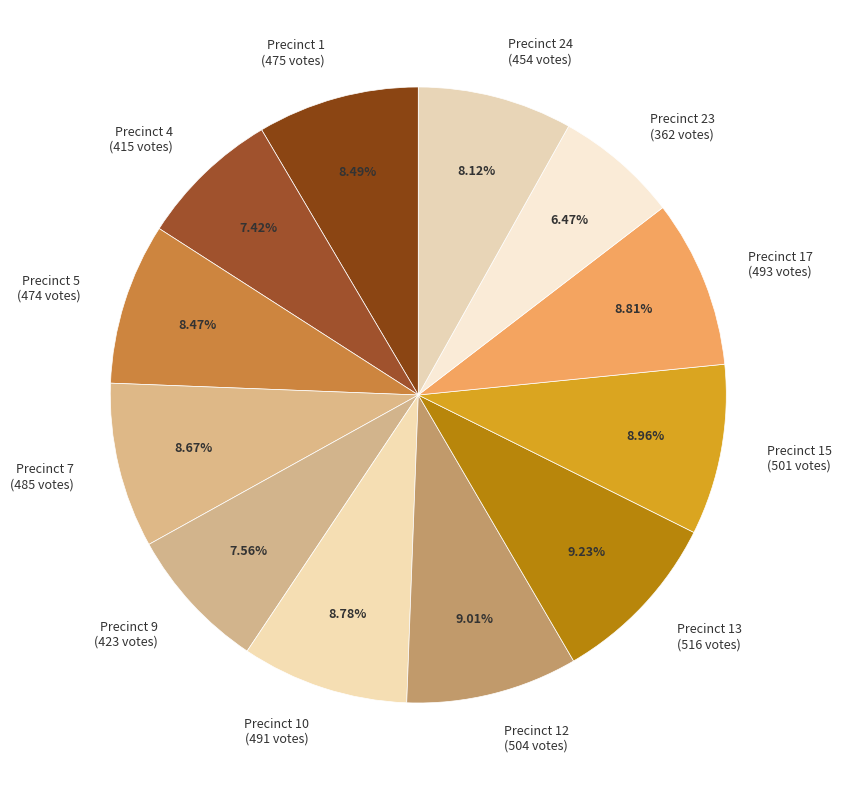

Is Precinct 24 the majority of the pie?

No